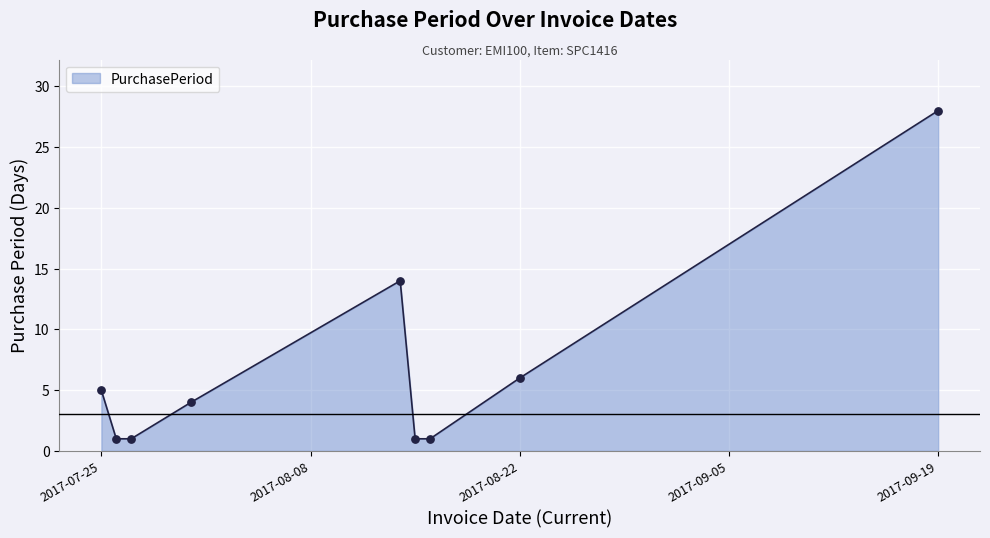

What is the maximum value shown in the chart?

28